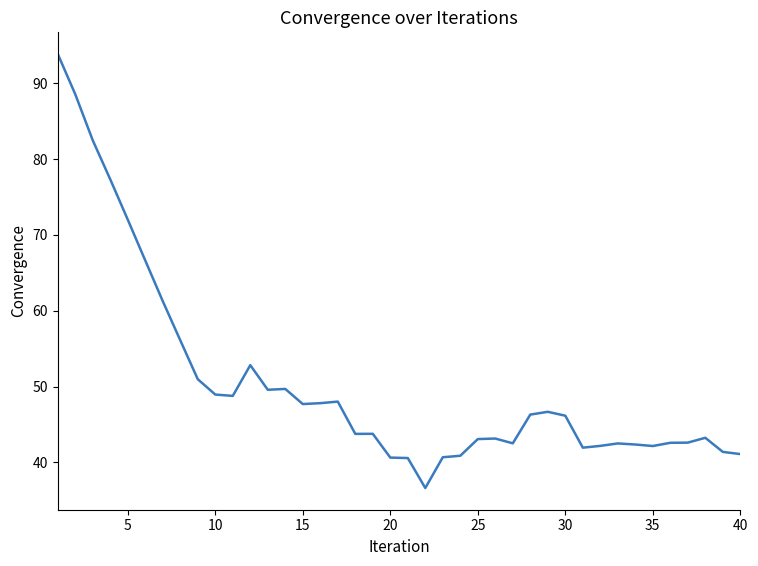

What is the difference between the maximum and minimum values?

57.3